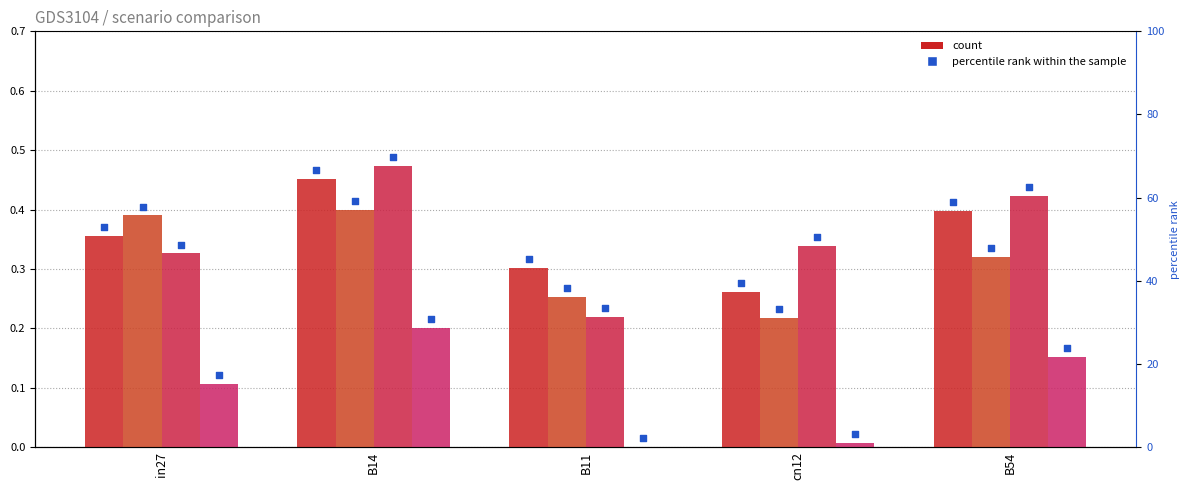

Is the value of job522_scenario0_1045 at B14 greater than the value of job517_scenario0_1033 at B11?

No